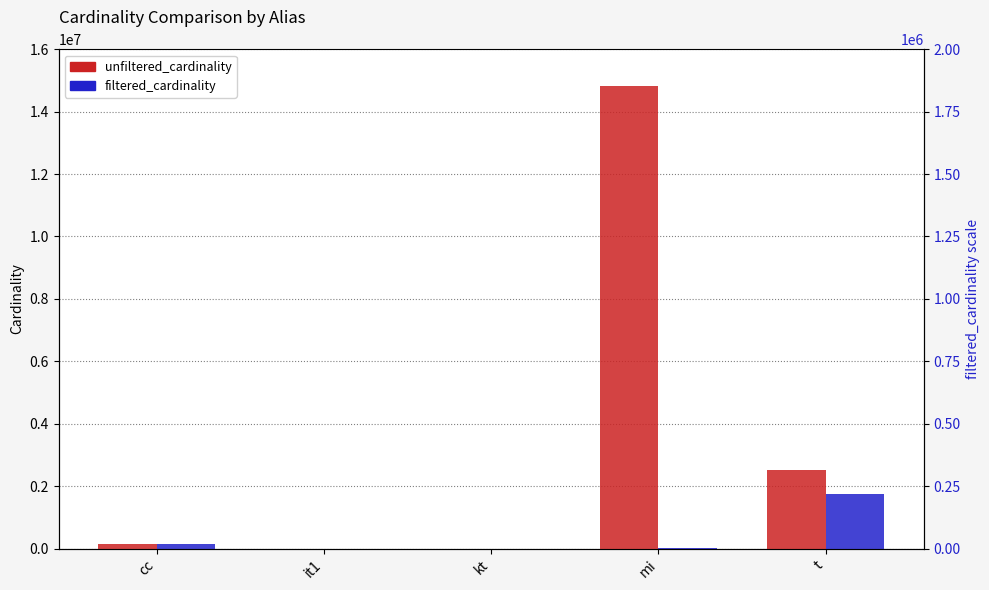

The filtered_cardinality series shows 2805 at mi. True or false?

False